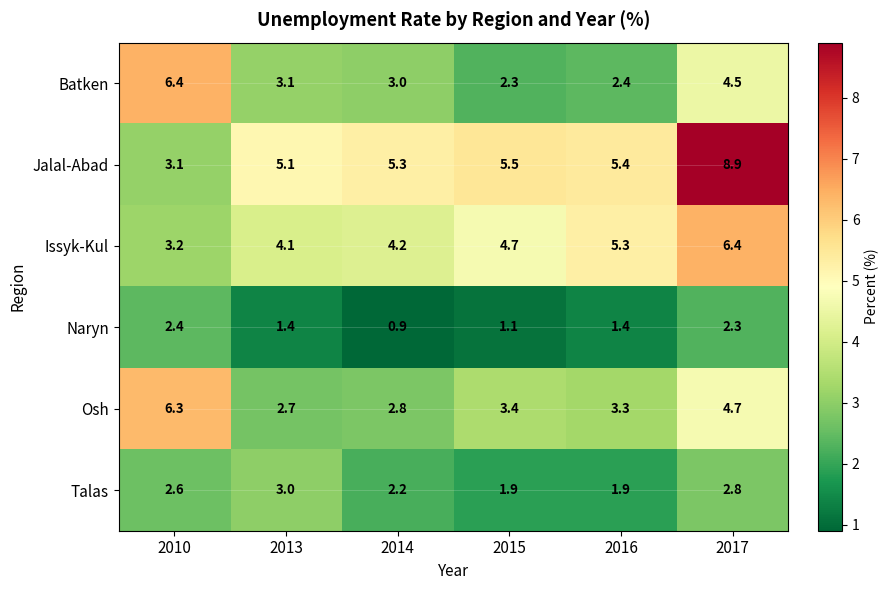

What is the difference between the maximum and minimum values in the Issyk-Kul series?

3.2